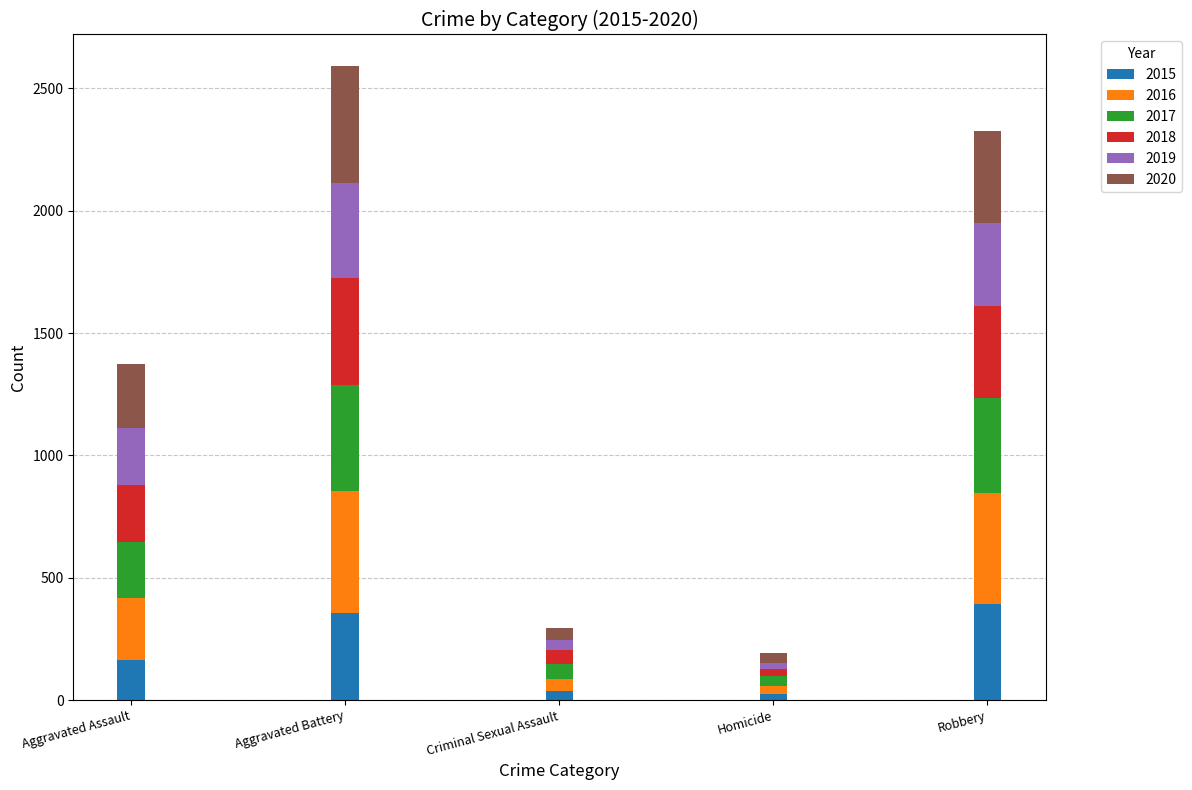

How many categories are shown in the chart?

5